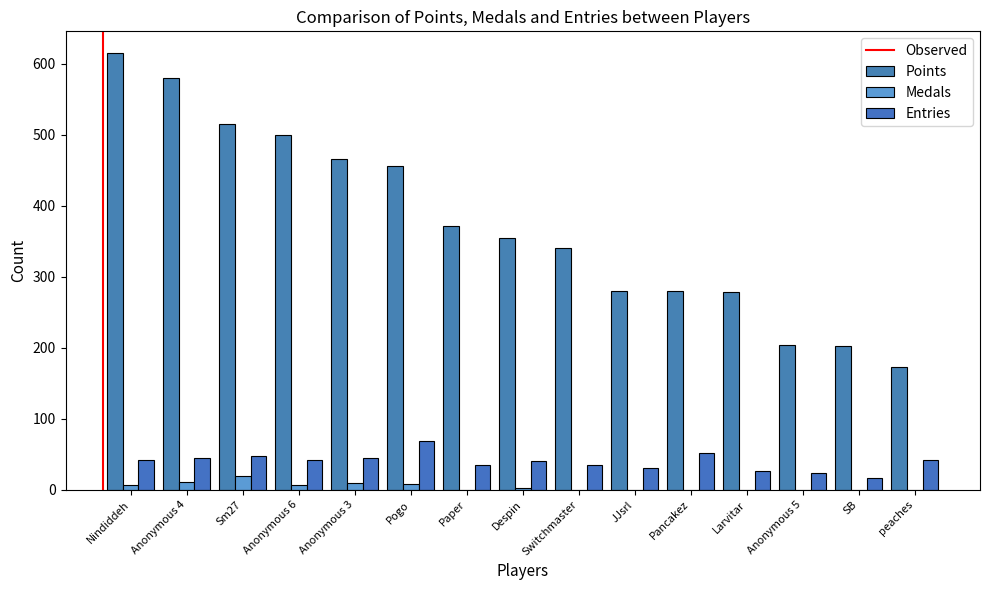

Is the value of Entries at Sm27 greater than the value of Points at Switchmaster?

No